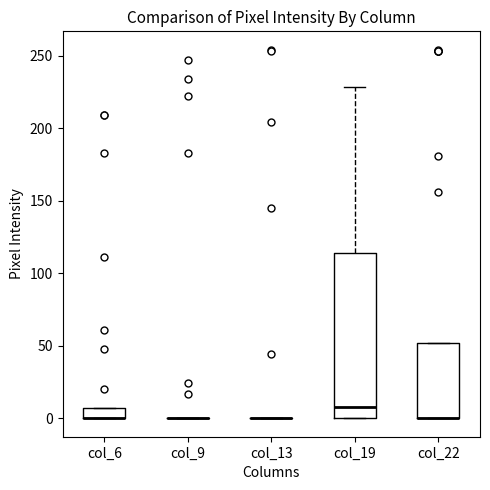

Which box is the tallest, from its lower edge to its upper edge?

col_19